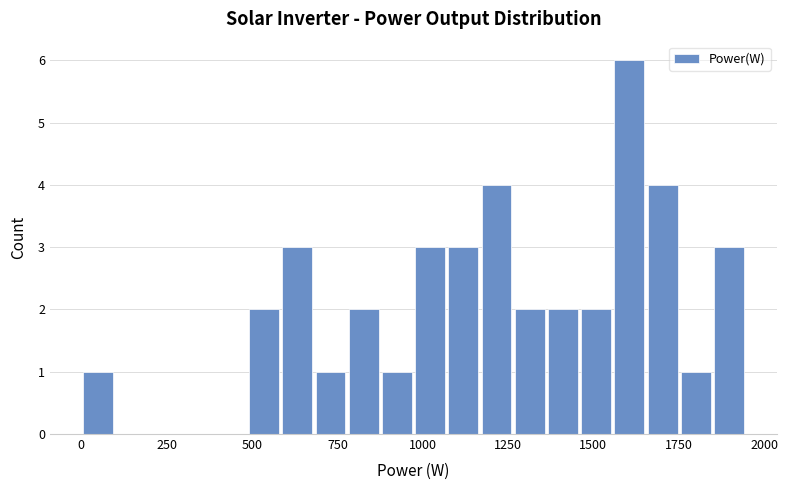

Around what value on the x-axis is the tallest bar? Give the approximate position of its centre, as read against the axis.

1600